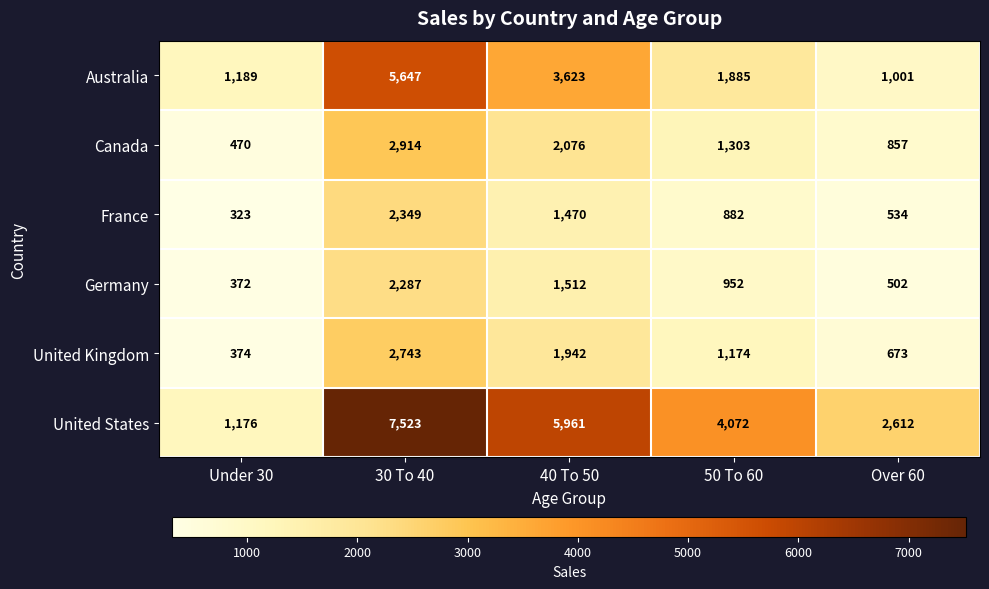

At 40 To 50, list the series in order from smallest to largest.

France, Germany, United Kingdom, Canada, Australia, United States